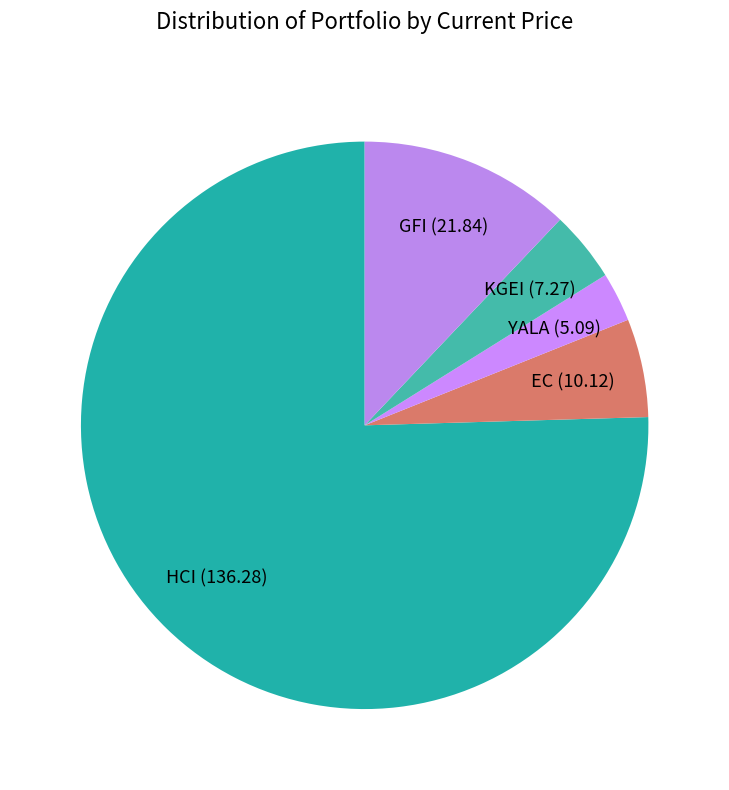

Approximately how many times larger is the value at HCI (136.28) compared to GFI (21.84)?

6.2